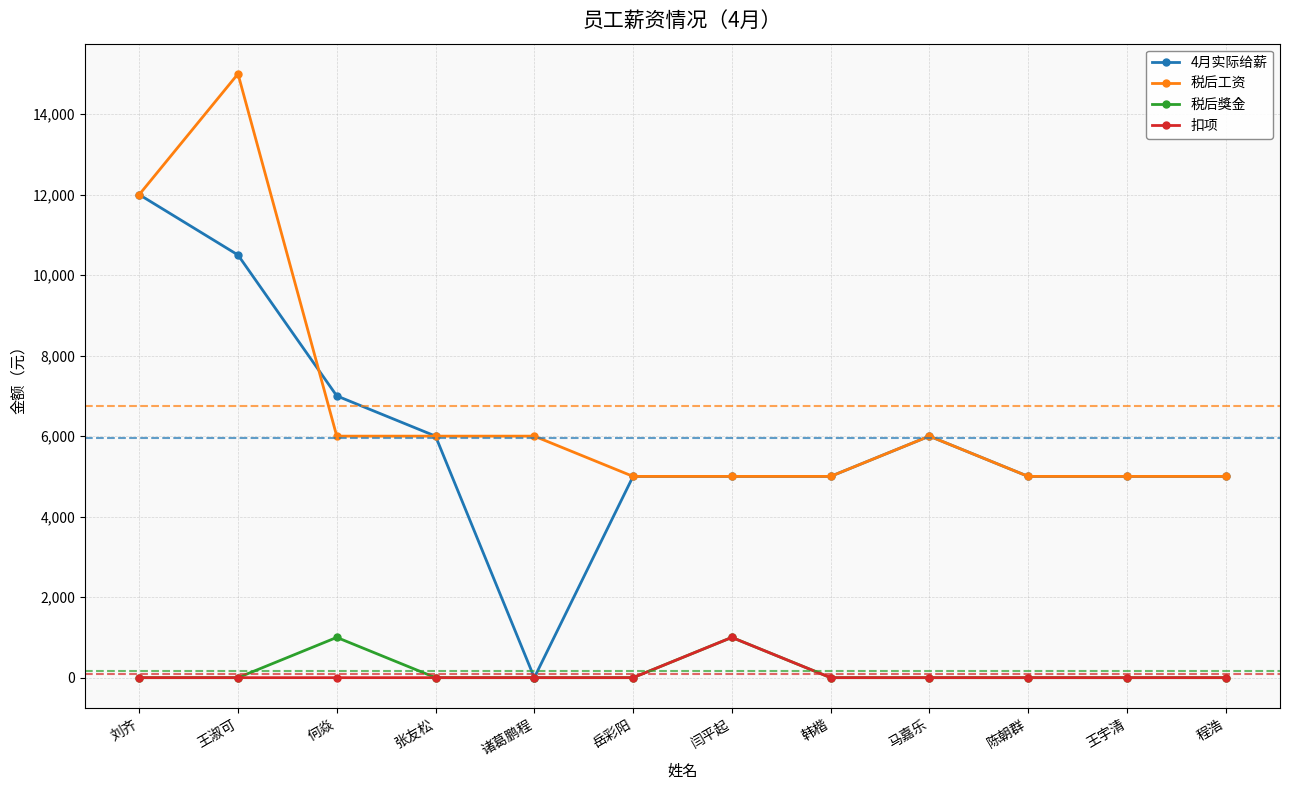

At which category does 4月实际给薪 reach its first local valley?

诸葛鹏程